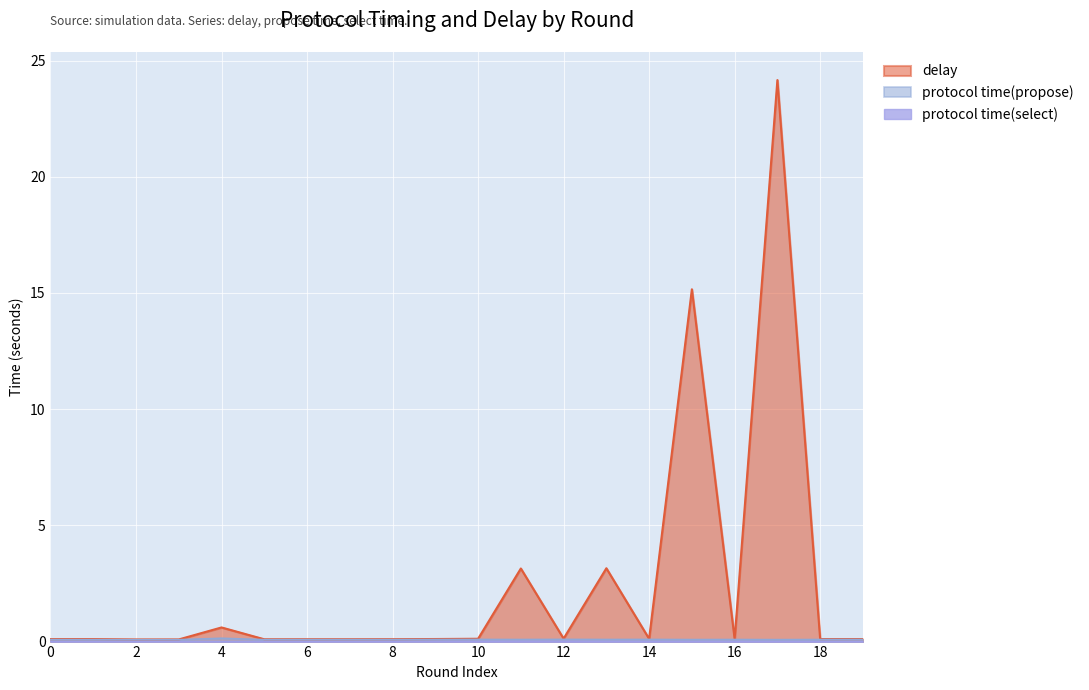

Which series has the widest spread of values?

delay